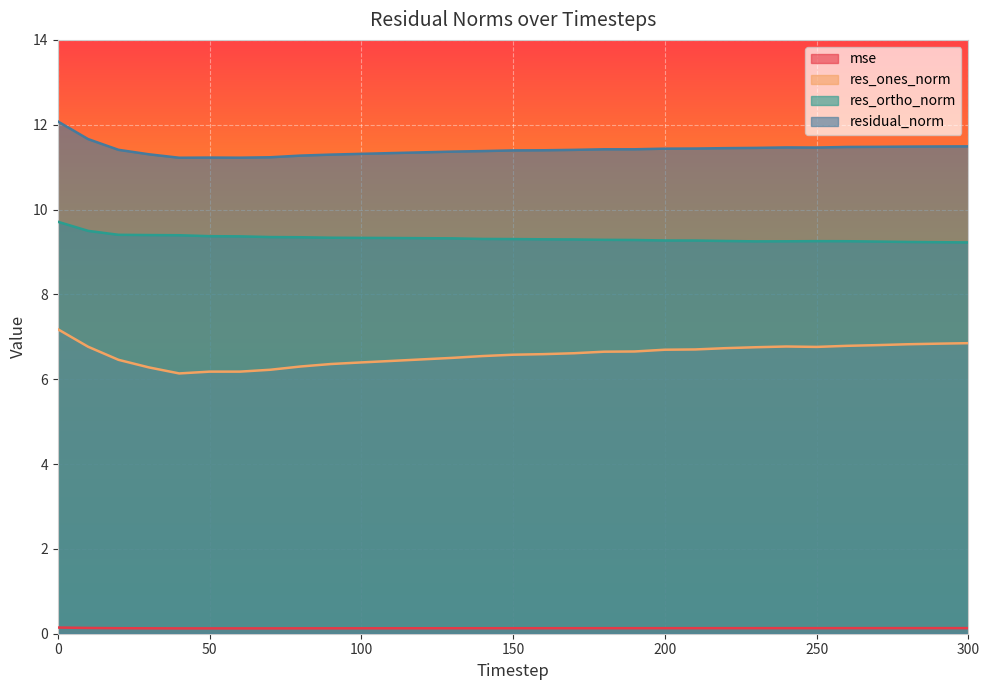

Which has a higher value, 170 or 100?

170